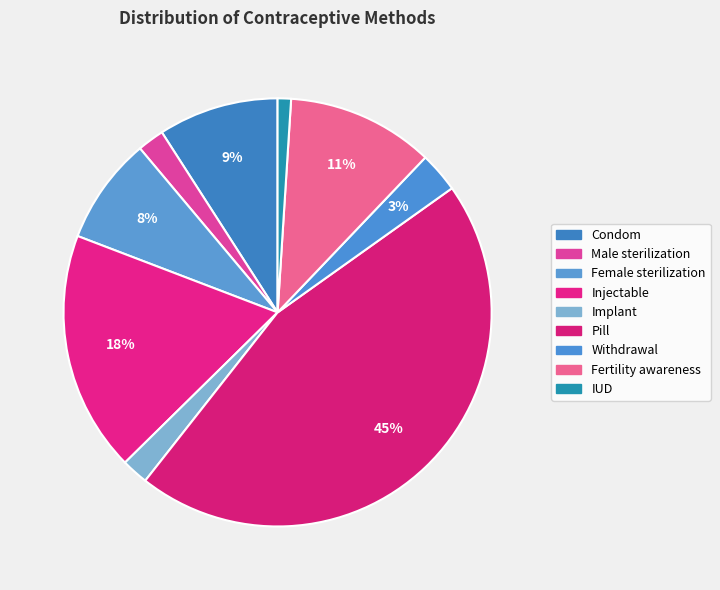

How many segments does this pie chart have?

9